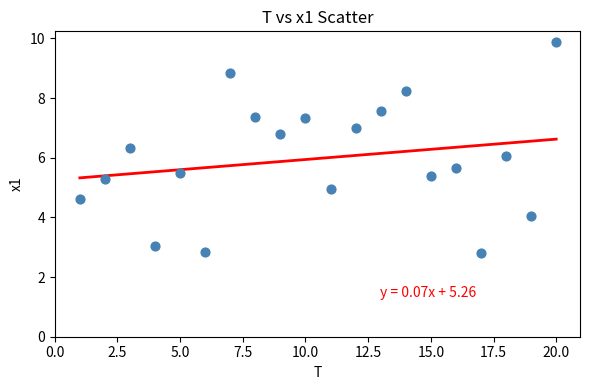

What is the range of Y values (max minus min)?

7.1